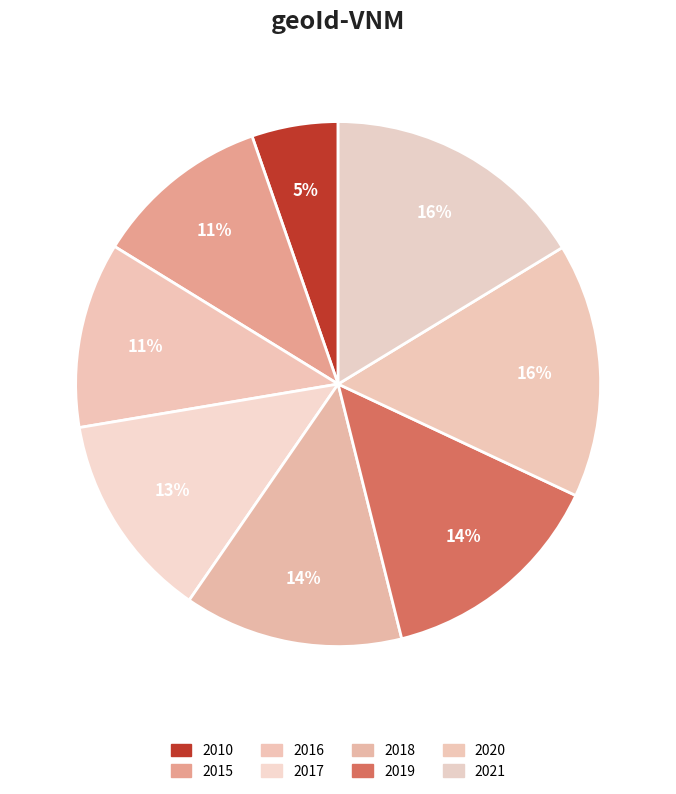

How many segments does this pie chart have?

8